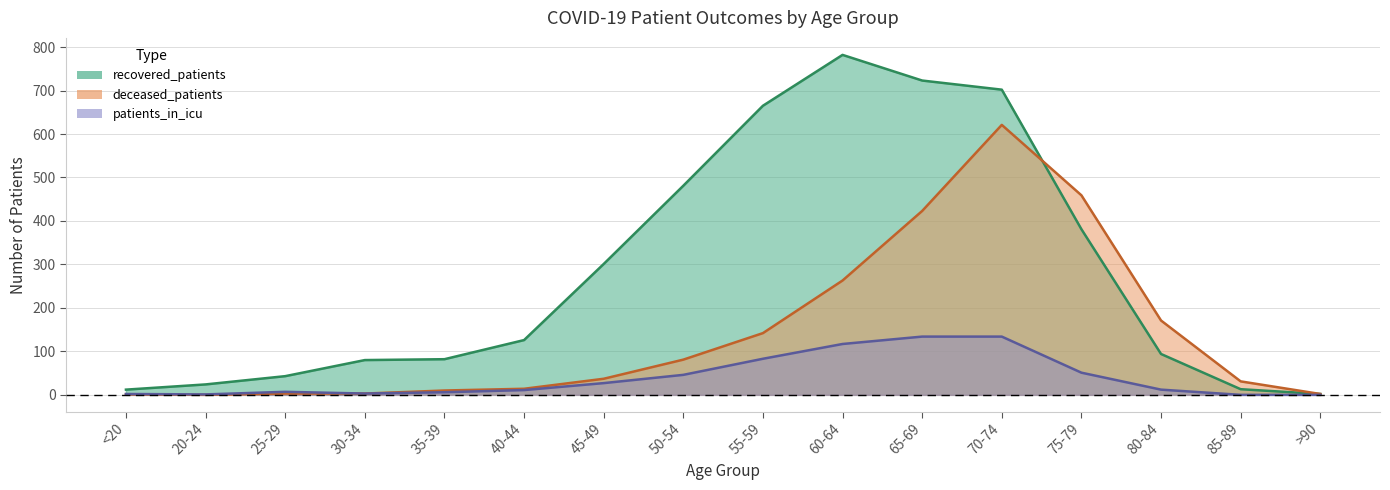

Which label corresponds to the largest value in the chart?

60-64